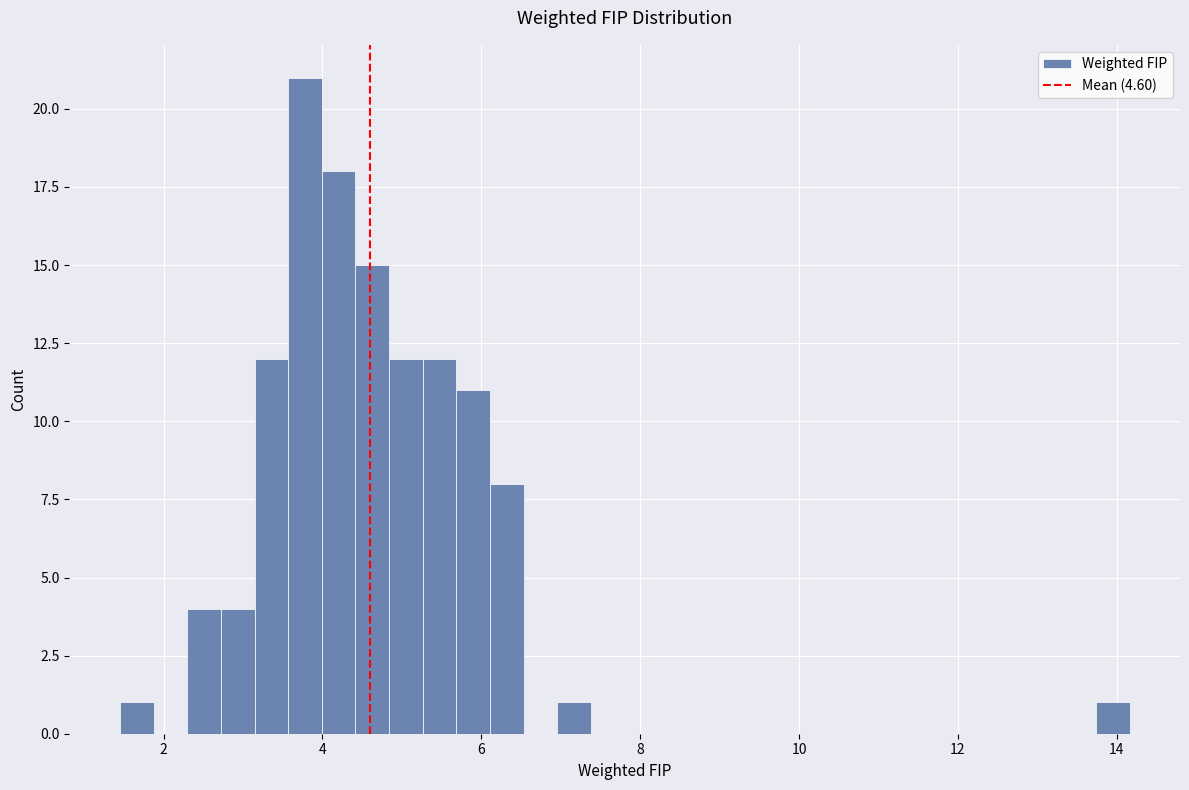

Around what value on the x-axis is the tallest bar? Give the approximate position of its centre, as read against the axis.

3.8